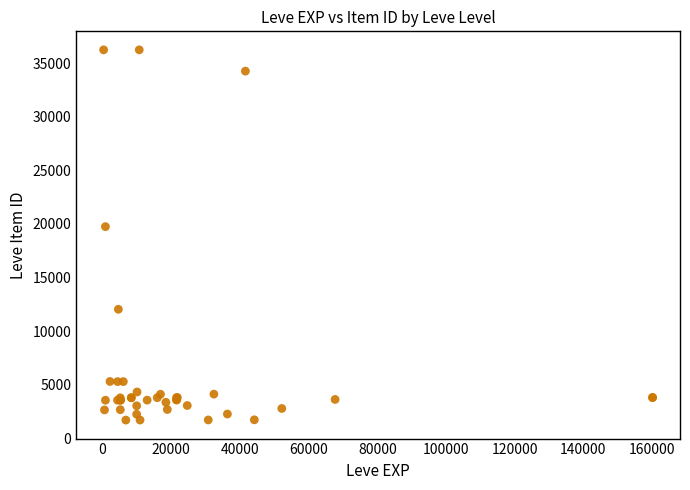

What Y value in the scatter plot is closest to 18967?

19744